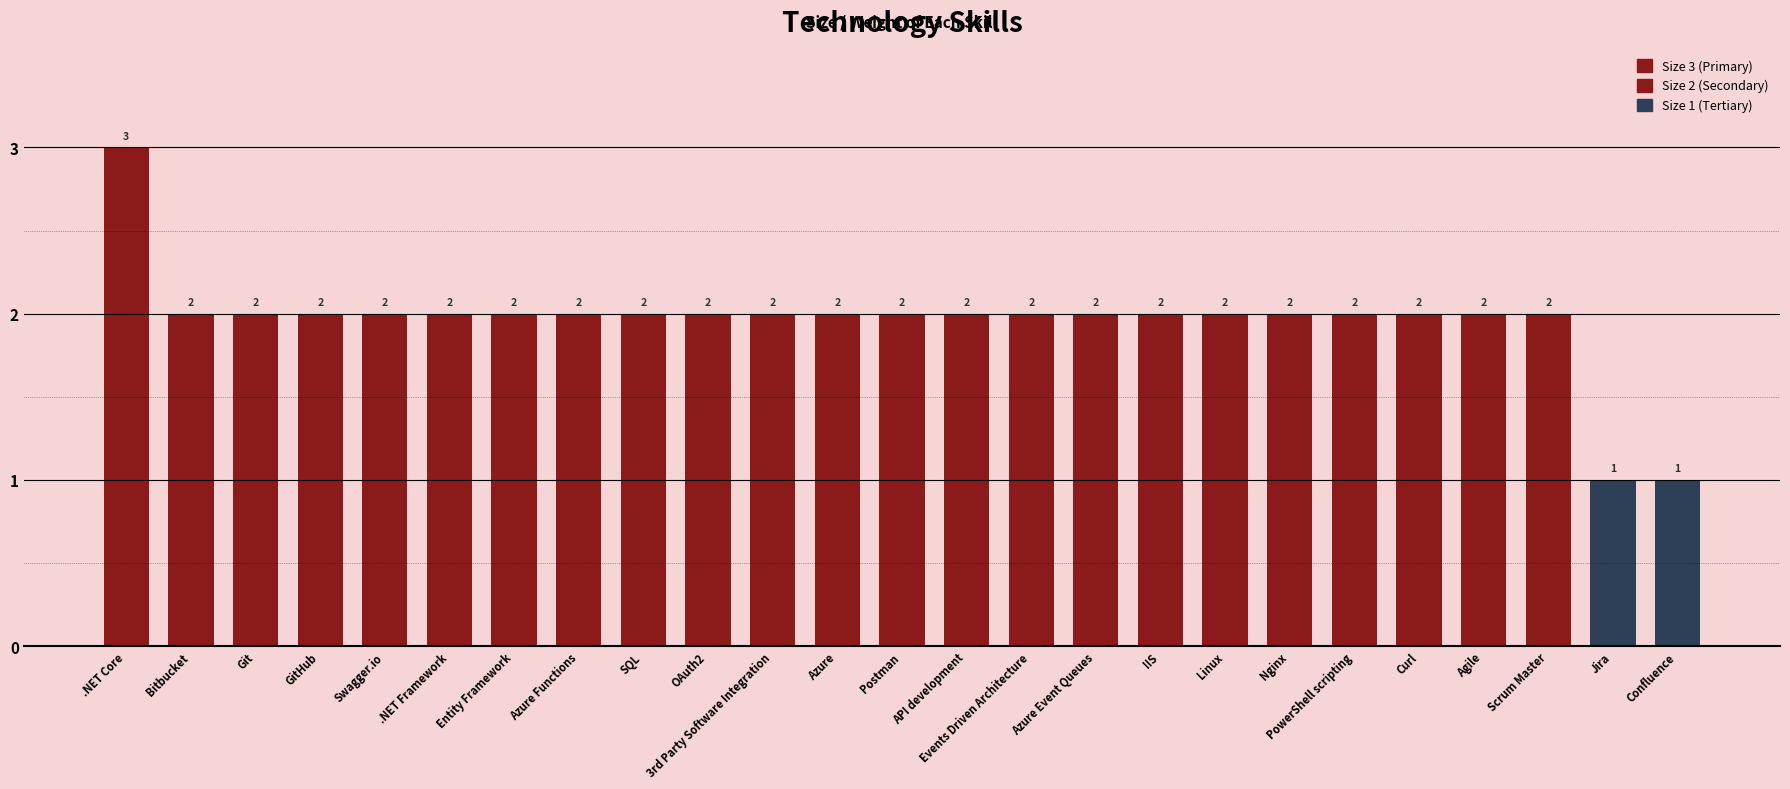

At which label does the data first exceed 2?

.NET Core